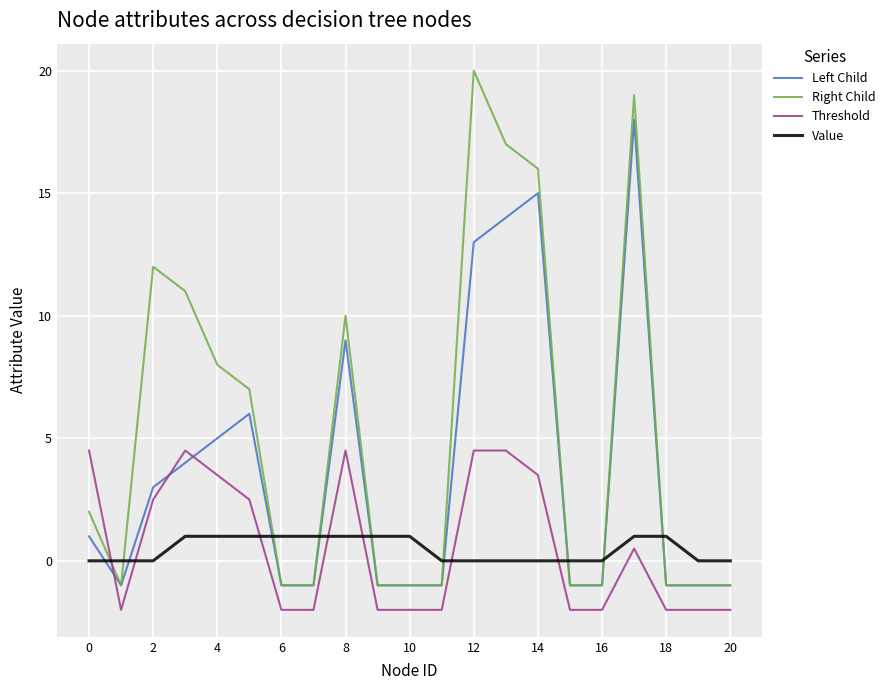

What is the minimum value for Left Child?

-1.0